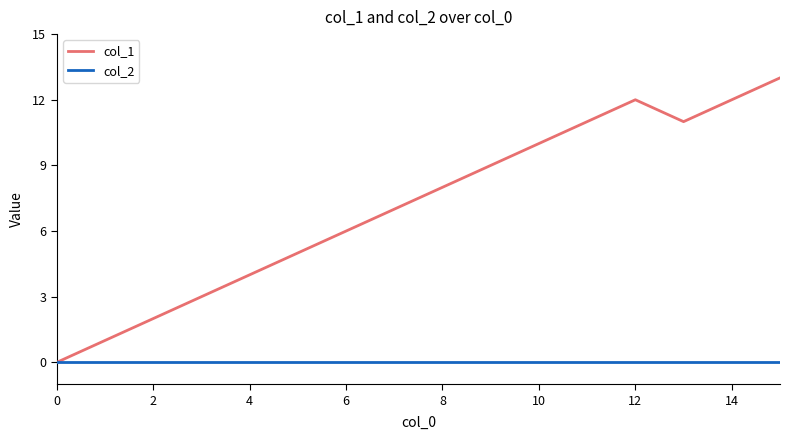

Which series has the widest spread of values?

col_1